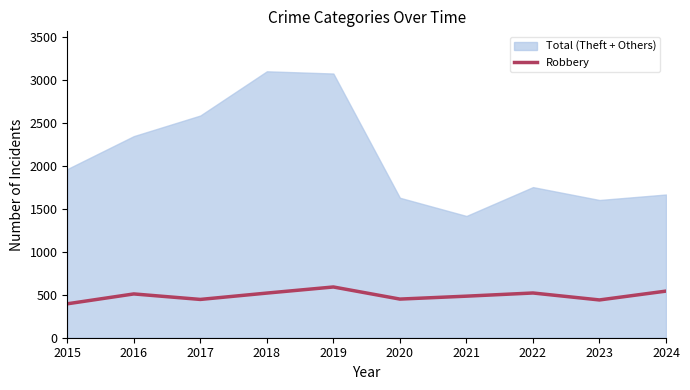

What is the minimum value for Robbery?

395